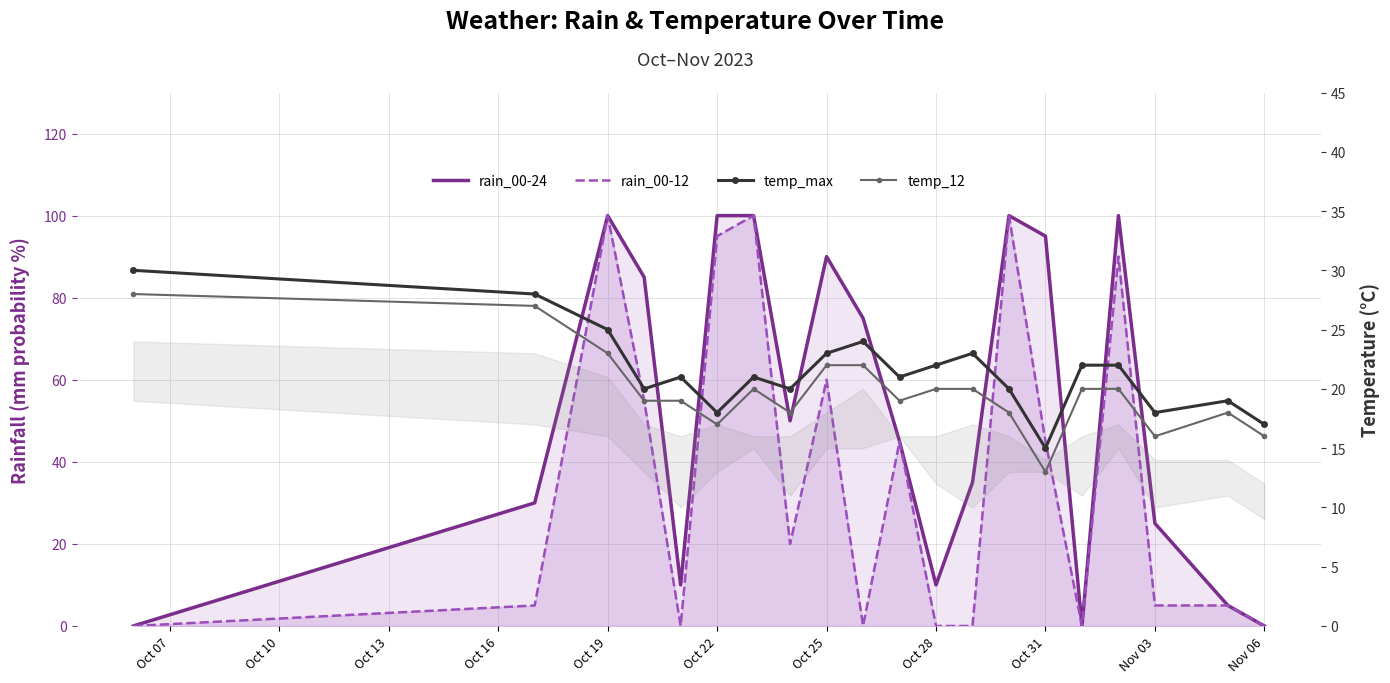

What is the average value of the temp_12 series?

20